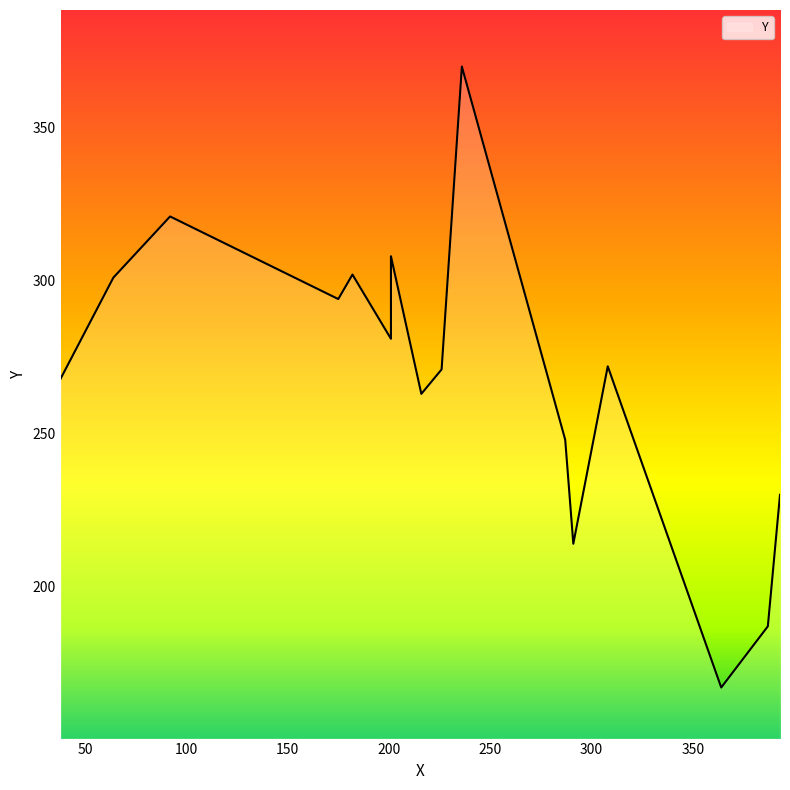

List the labels in order of value, smallest first.

364, 387, 291, 393, 287, 216, 38, 226, 308, 201, 175, 64, 182, 201, 92, 236